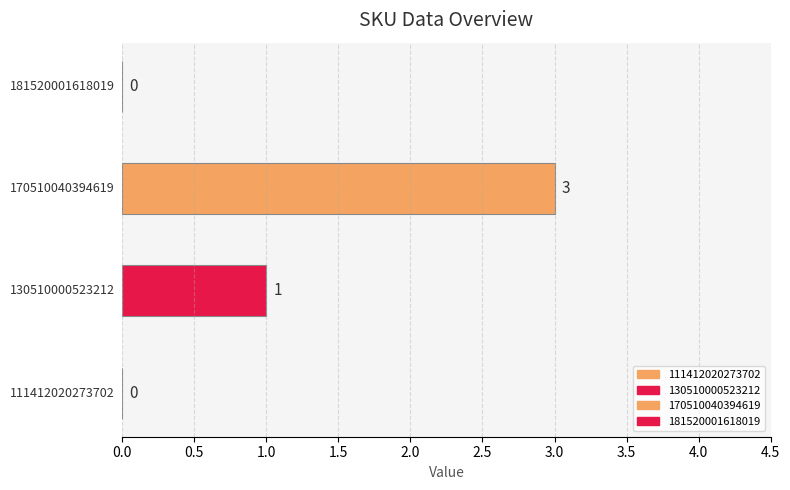

What is the value of the 3rd bar from the left?

3